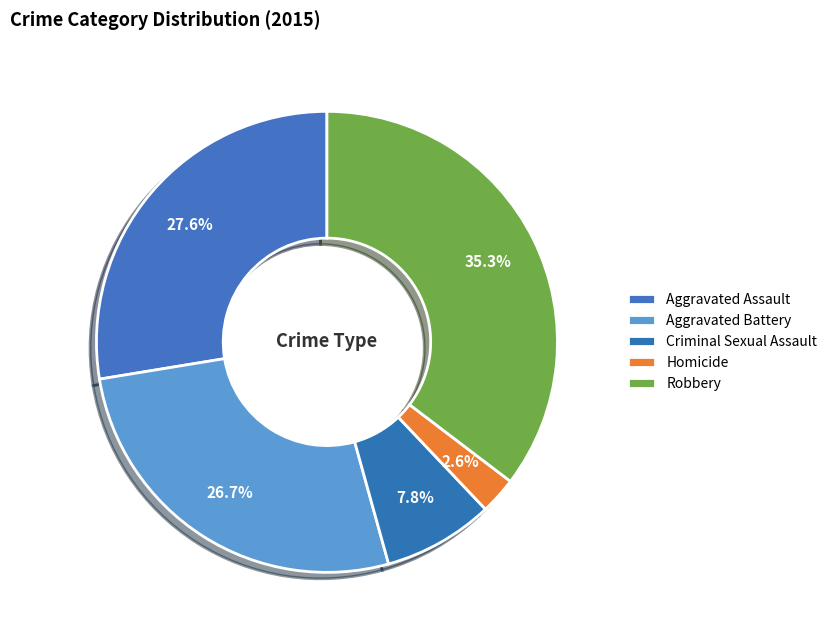

True or false: Aggravated Assault accounts for 28% of the total.

True